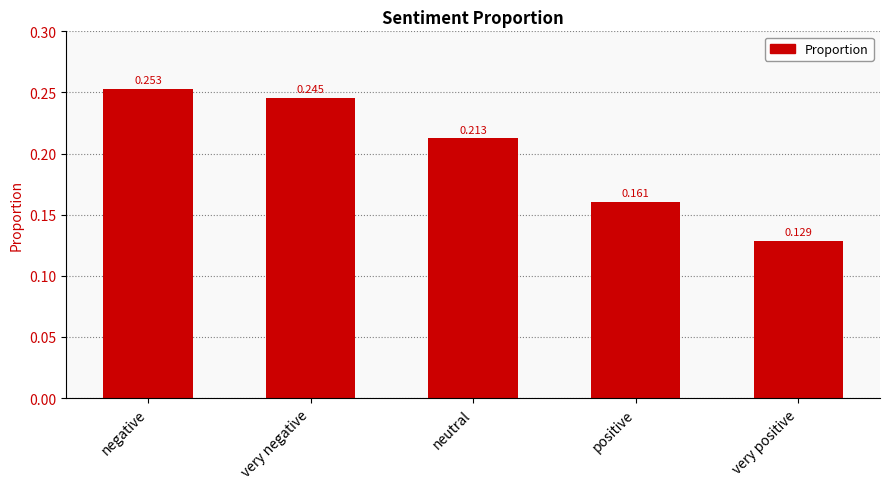

Which category has the highest value across all series?

negative